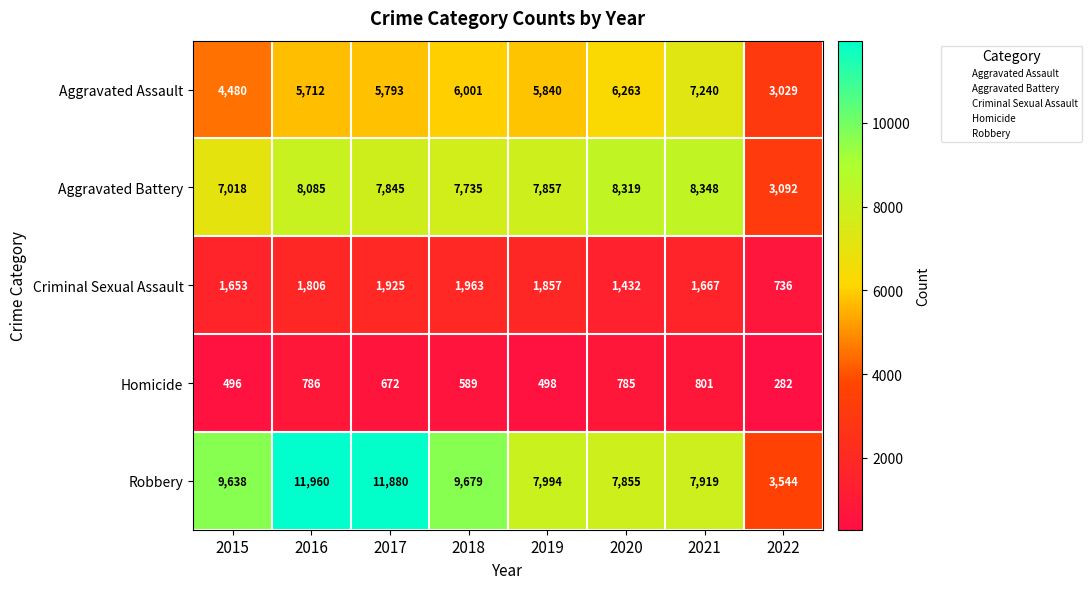

At 2022, list the series in order from smallest to largest.

Homicide, Criminal Sexual Assault, Aggravated Assault, Aggravated Battery, Robbery